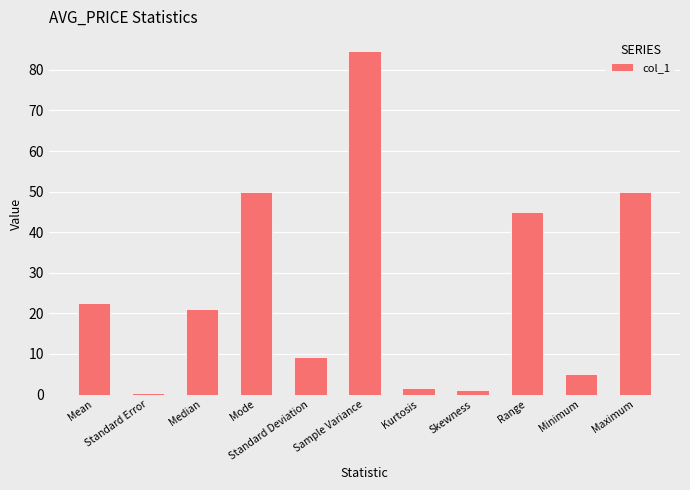

What is the difference between the maximum and minimum values?

84.2